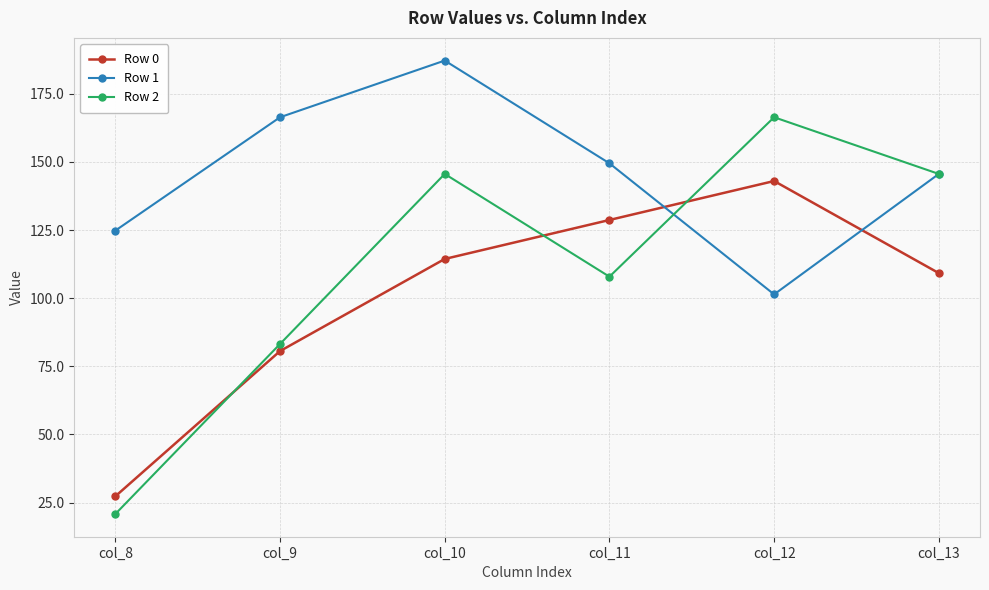

How many categories are shown in the chart?

6